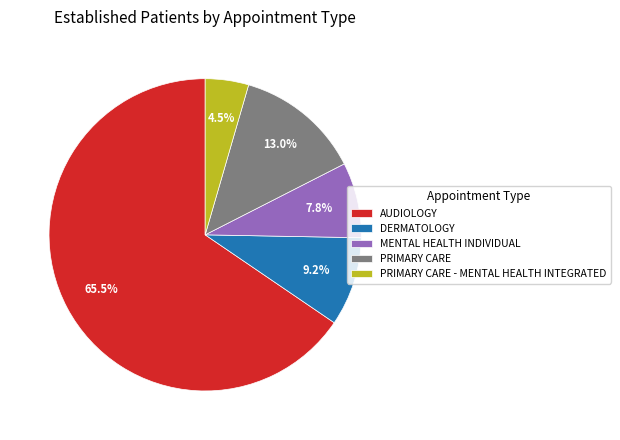

Count the number of slices in the pie.

5